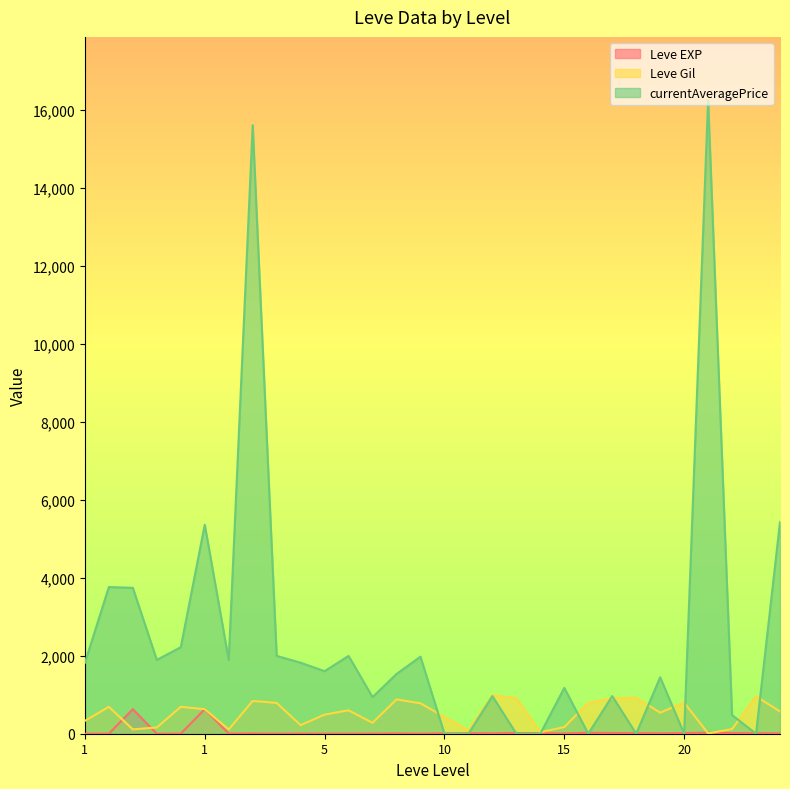

What is the difference between the highest and lowest values at 10?

430